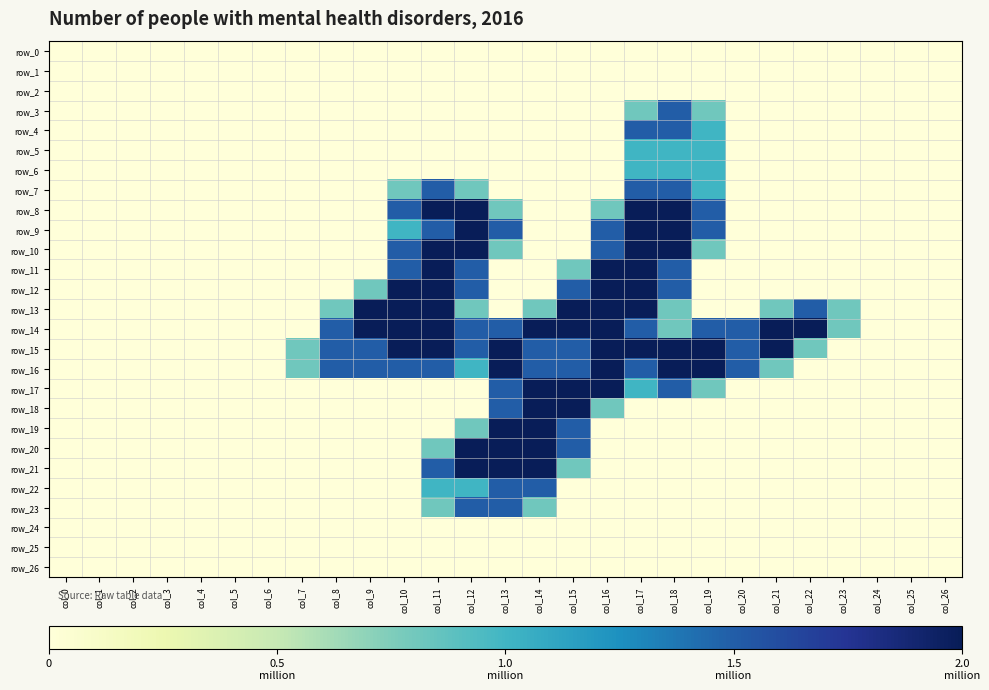

At which label does row_18 reach its peak?

col_14